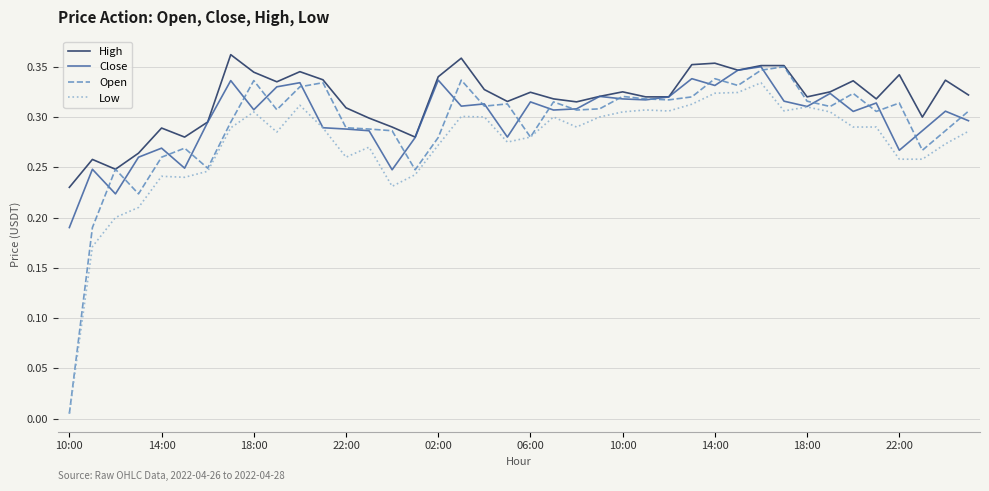

Which series has the widest spread of values?

Open